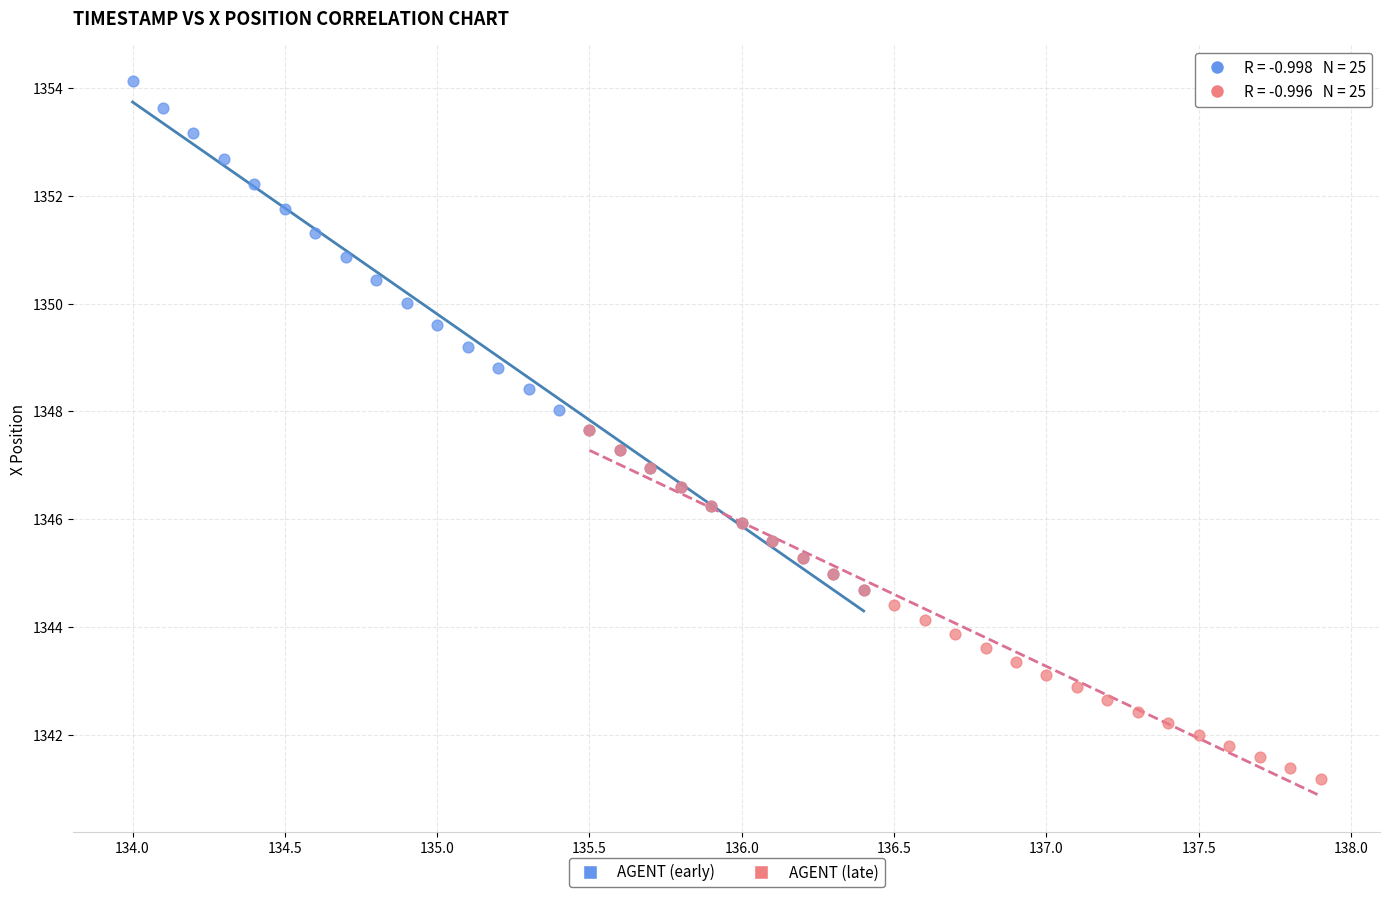

Which series contains the lowest Y value?

AGENT (late)